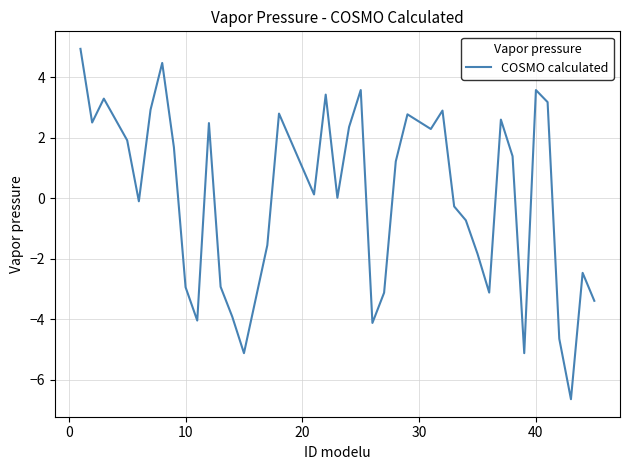

What is the maximum value shown in the chart?

4.9